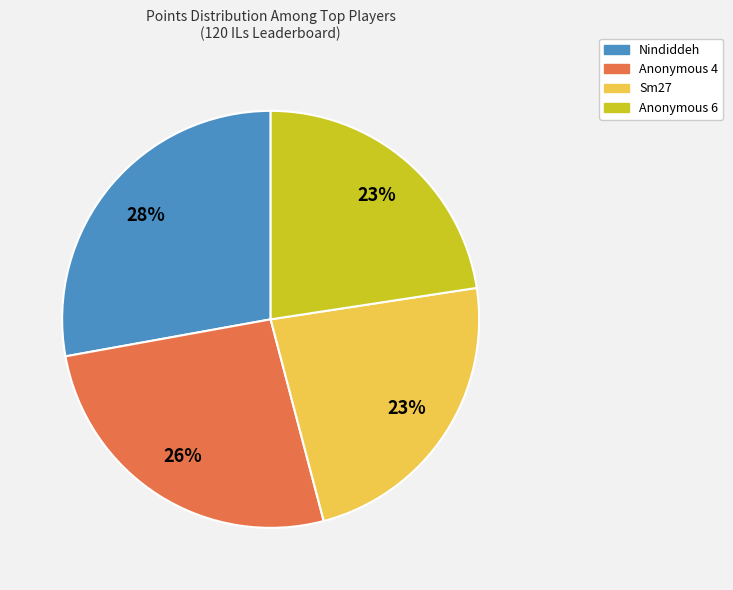

To the nearest percent, what is the average slice percentage?

25%